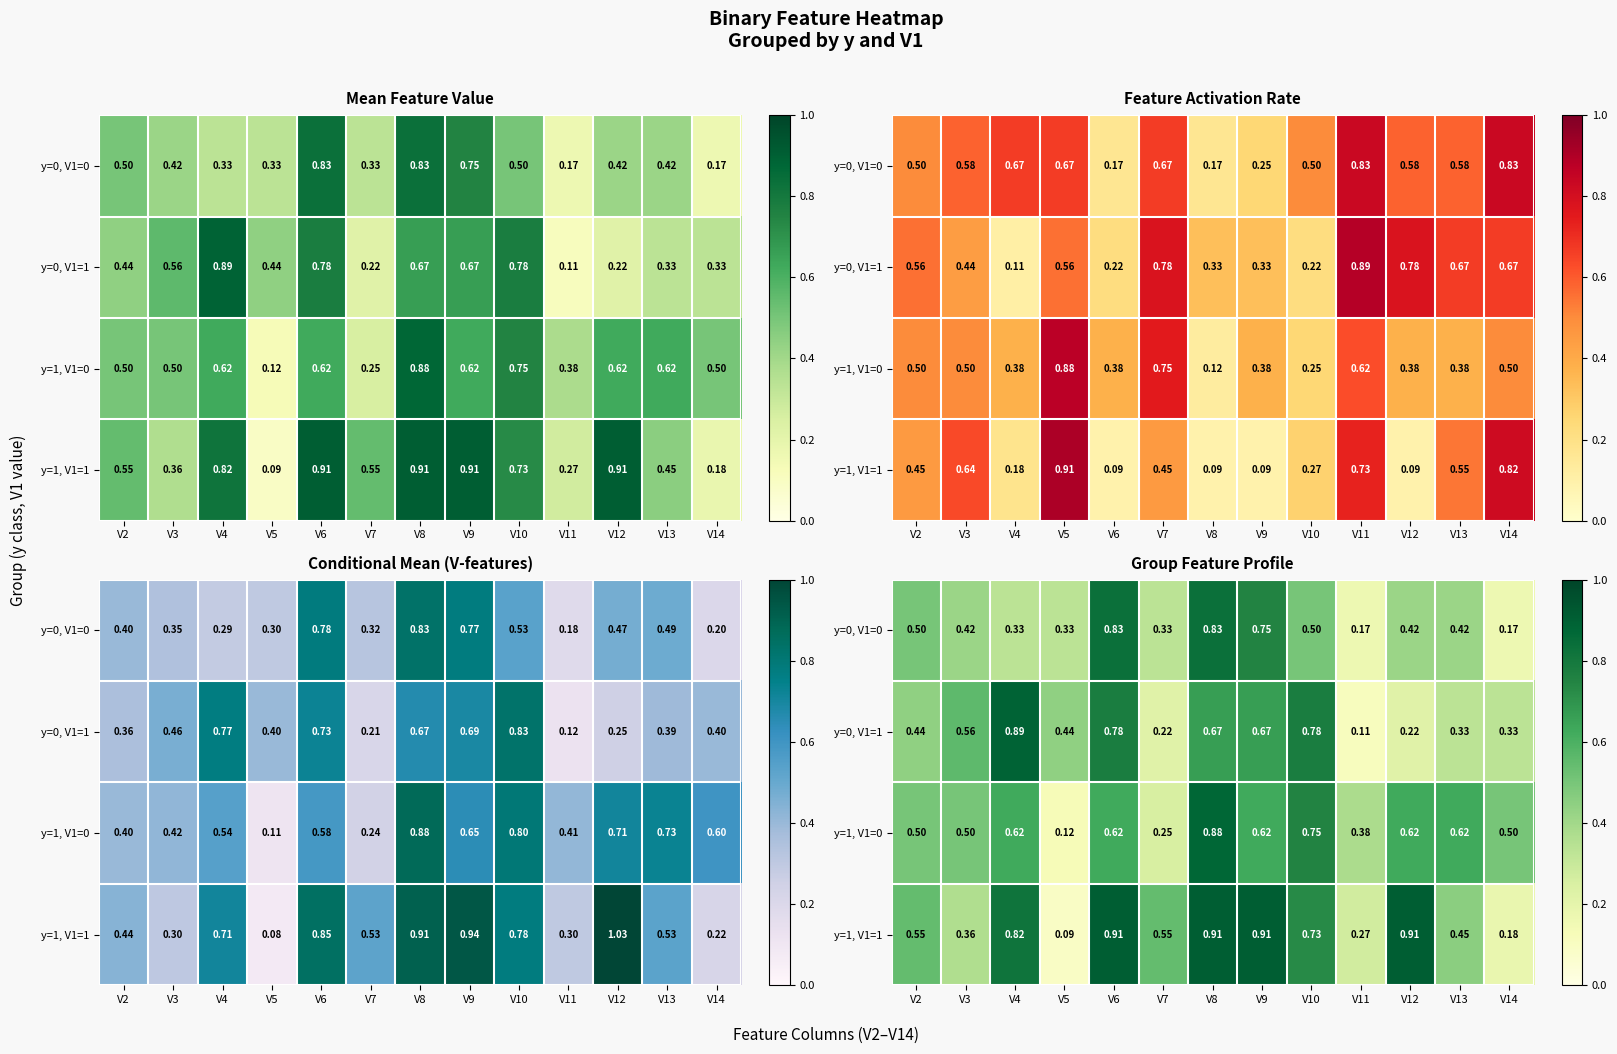

Count the y=0, V1=0 values in the range 0 to 1.

13